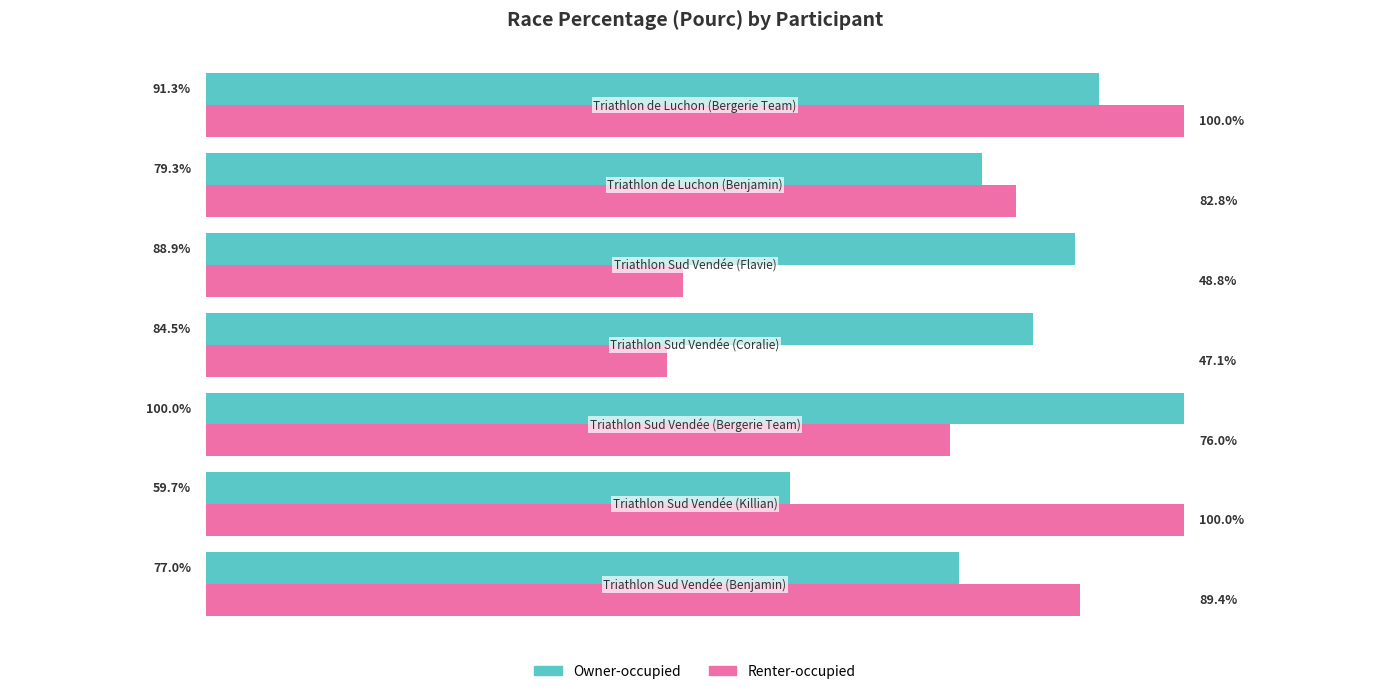

Rank the series by their average value, from lowest to highest.

Renter-occupied, Owner-occupied